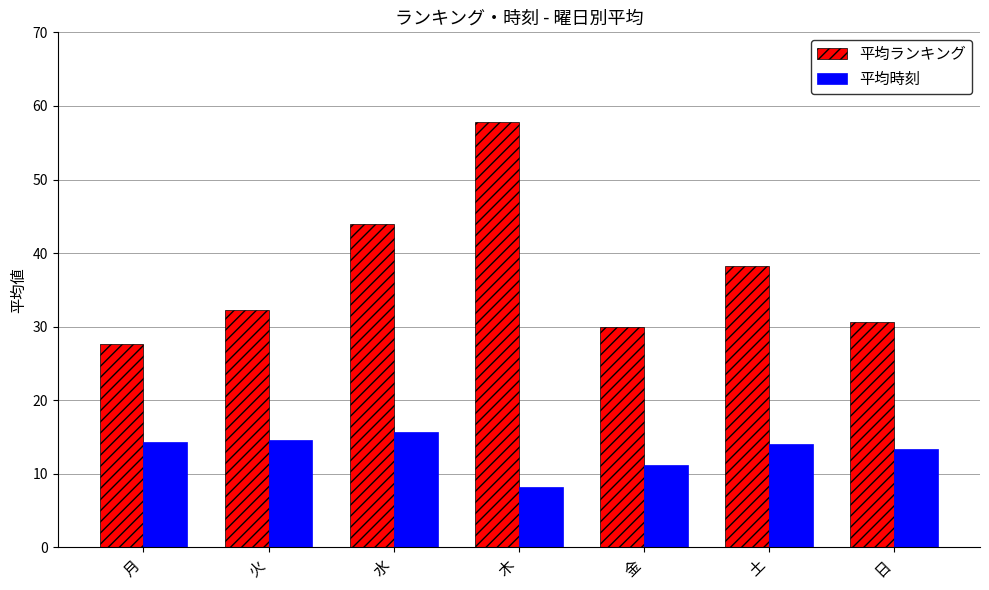

What is the total value across all series at 月?

42.0